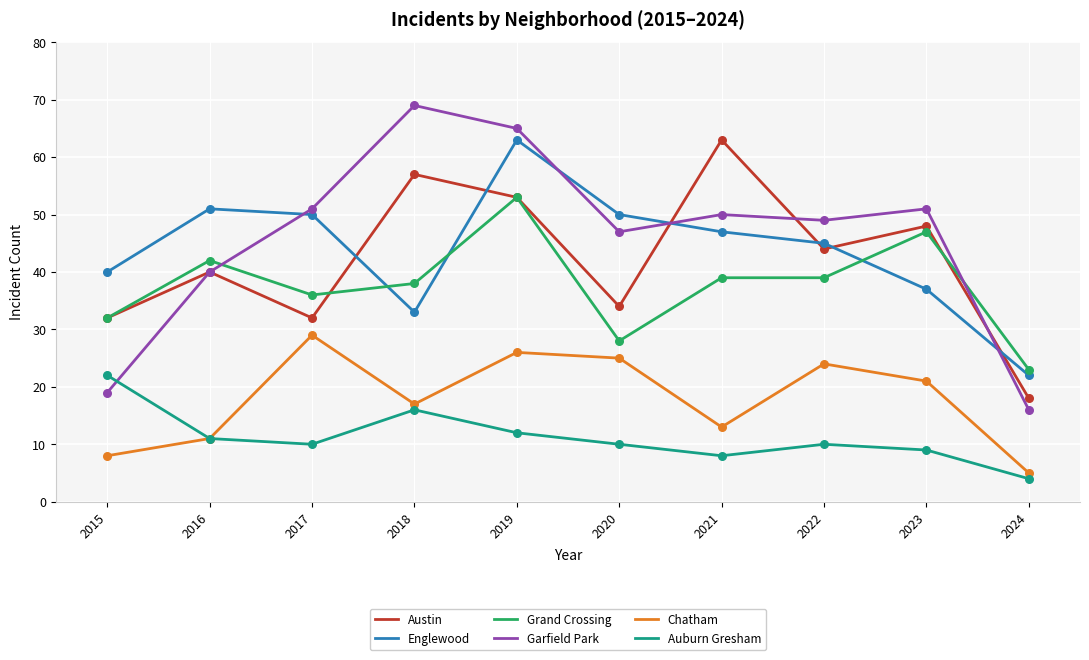

What is the difference between the highest and lowest values at 2015?

32